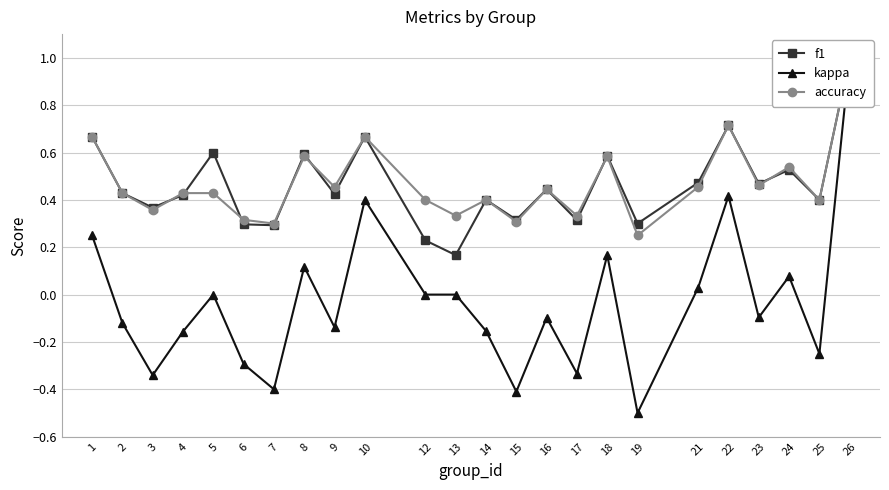

In f1, how many points are higher than both neighbors (excluding endpoints)?

8